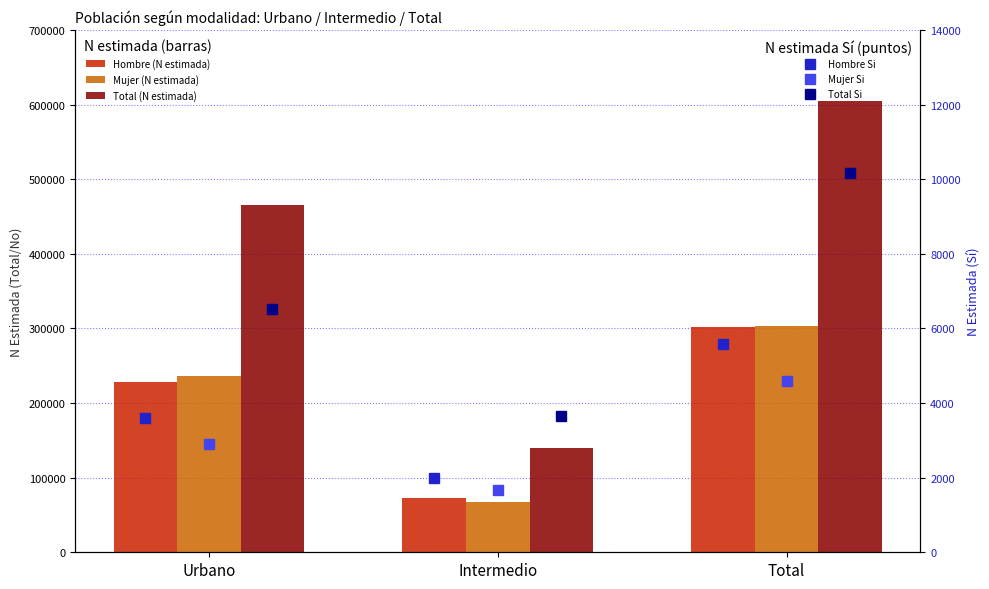

What is the spread (max minus min) of values at Total?

600617